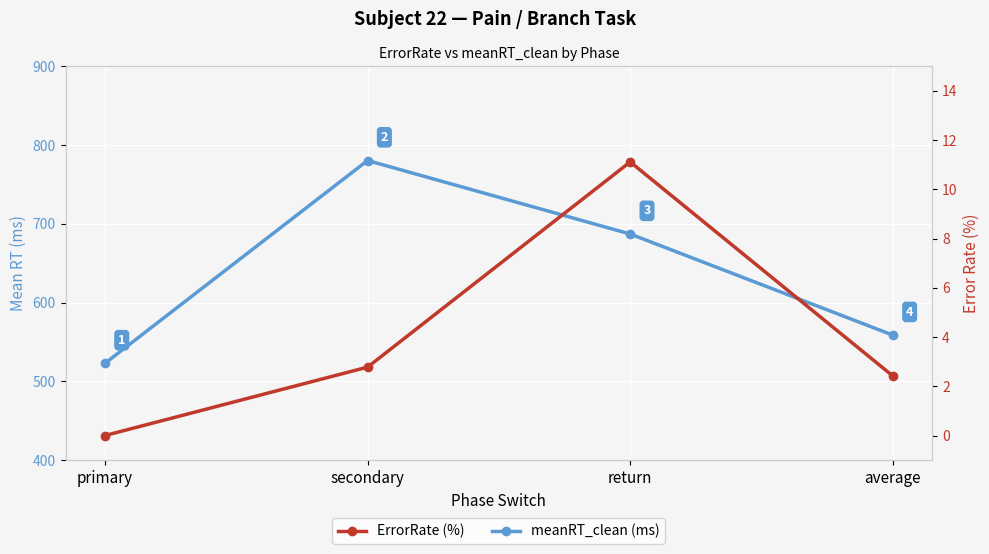

True or false: meanRT_clean (ms) has more than 0 interior local peaks.

True